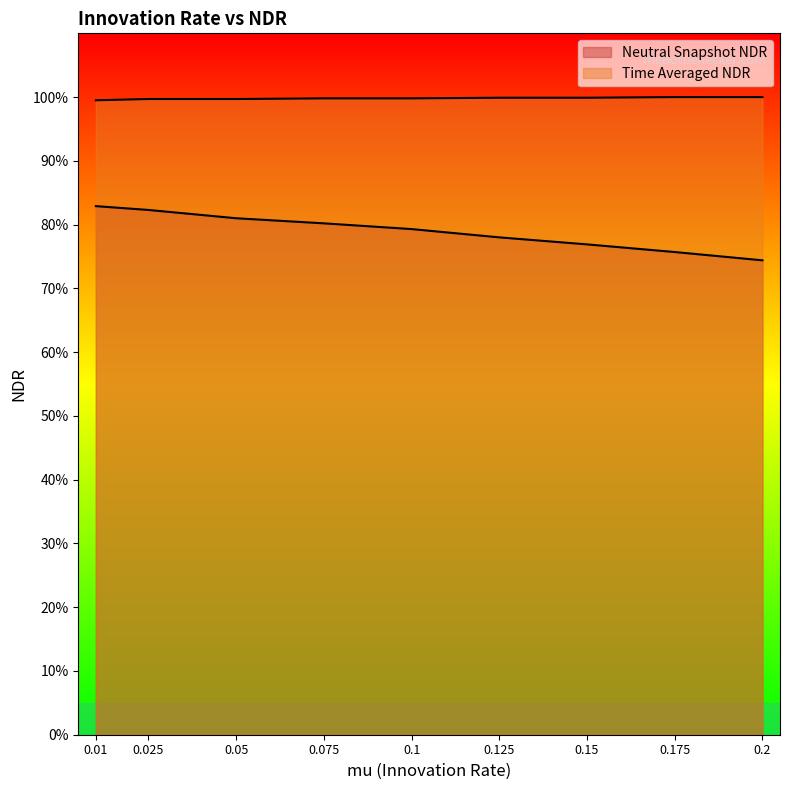

Which series has the largest range (max minus min)?

Neutral Snapshot NDR